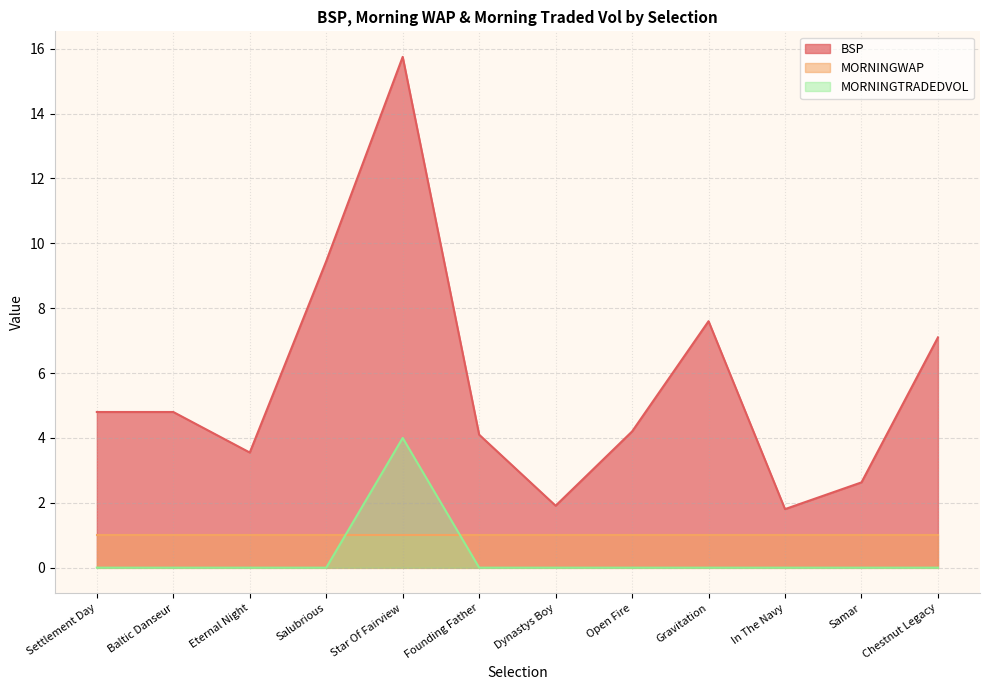

What is the difference between the maximum and minimum values in the MORNINGTRADEDVOL series?

4.0